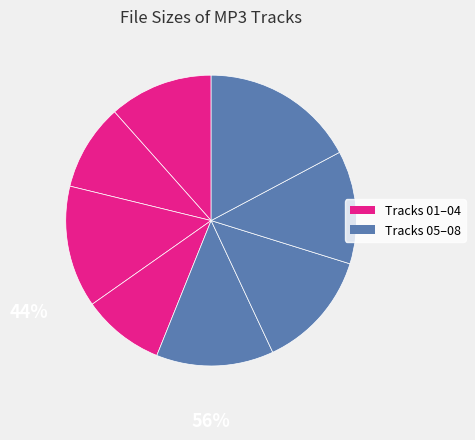

How many slices are in this pie chart?

8